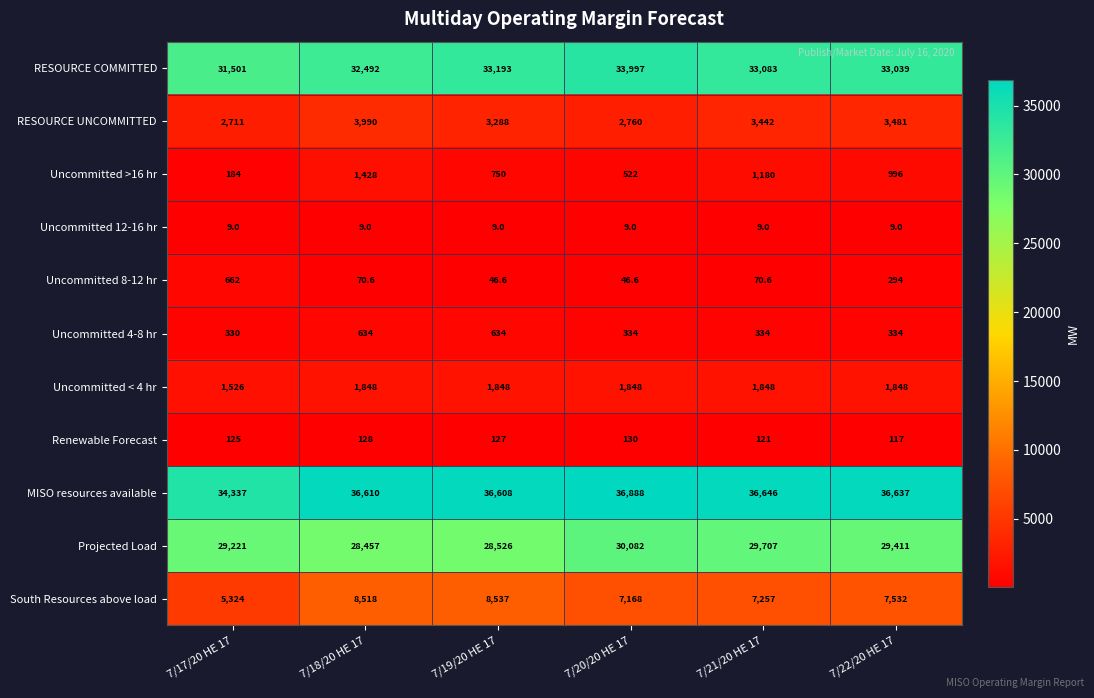

At which category is the sum across all series the highest?

7/18/20 HE 17